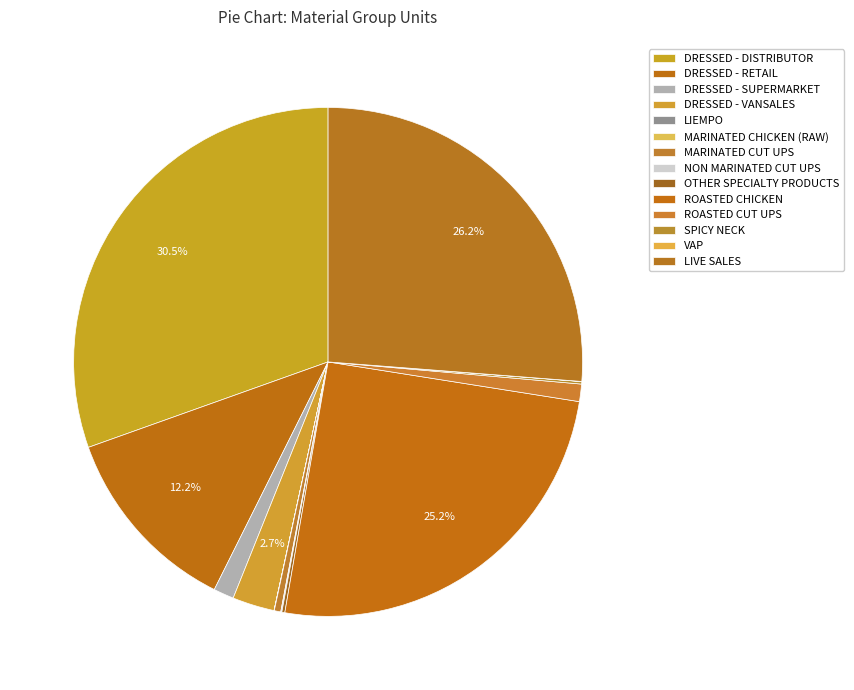

Do ROASTED CUT UPS and LIEMPO together represent more than half of the pie?

No